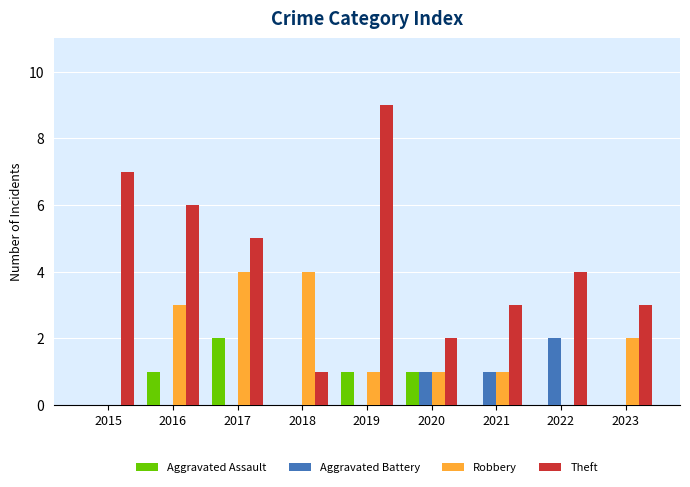

Which series has the largest range (max minus min)?

Theft